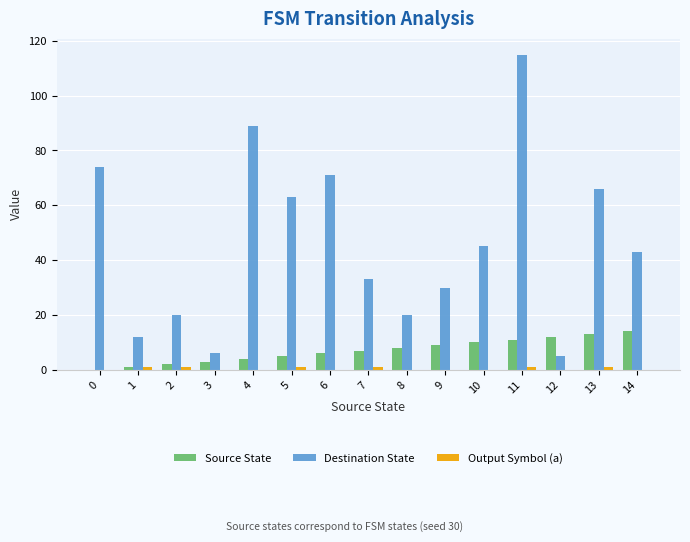

Where is Destination State nearest to the value 60?

5